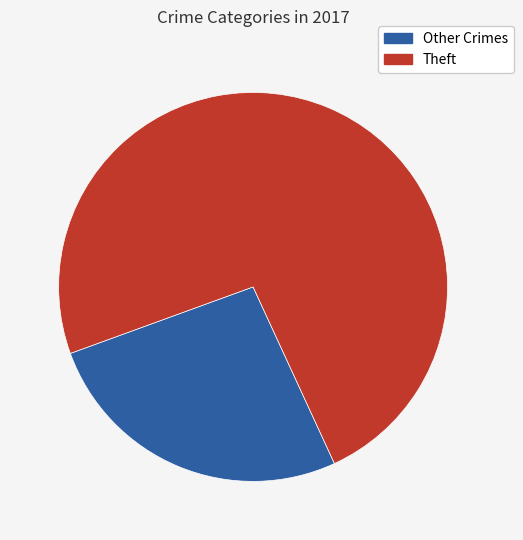

Count the number of slices in the pie.

2